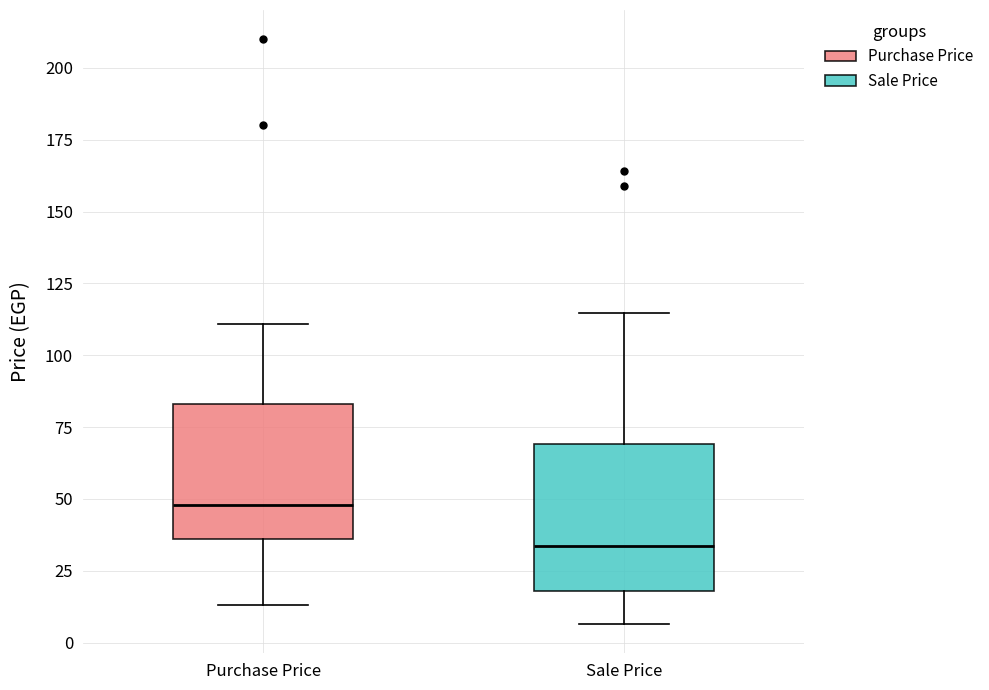

Where does the median line of the box for Sale Price sit on the y-axis? The values are not printed on the chart, so give them approximately, as read against the axis.

35